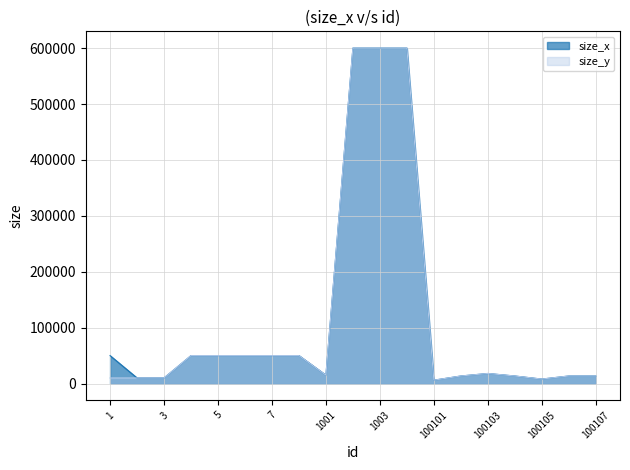

What is the maximum value for size_y?

600000